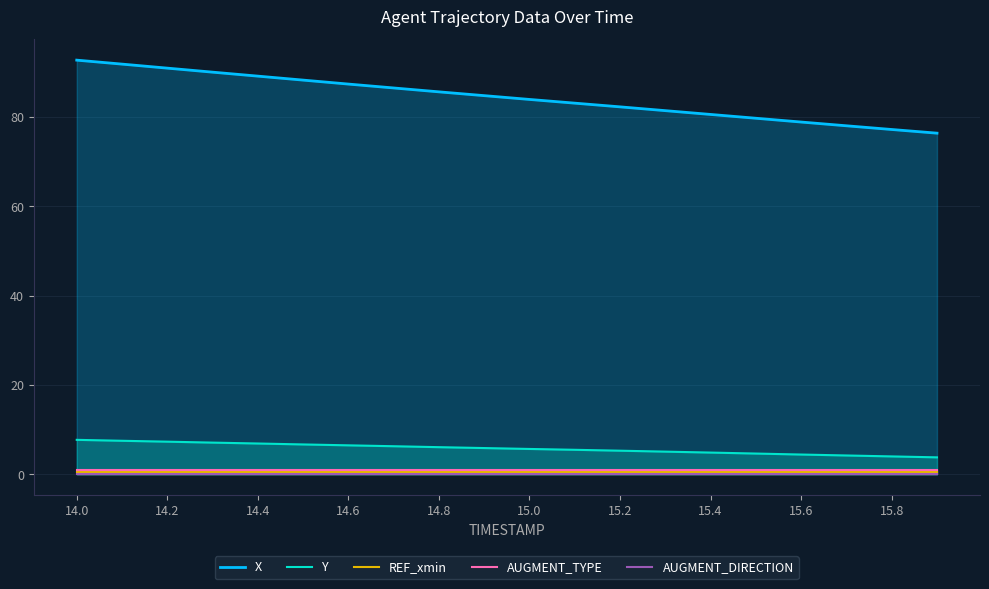

How many series are shown in this chart?

5